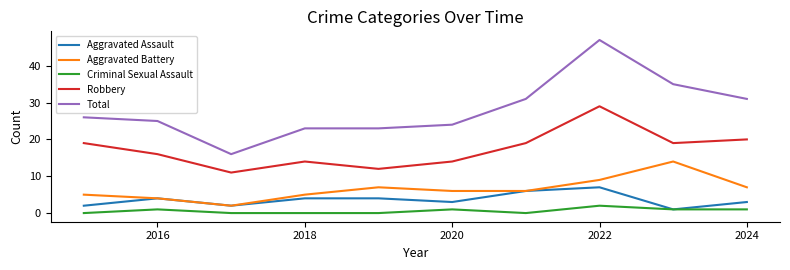

Which series has the largest total across all categories?

Total